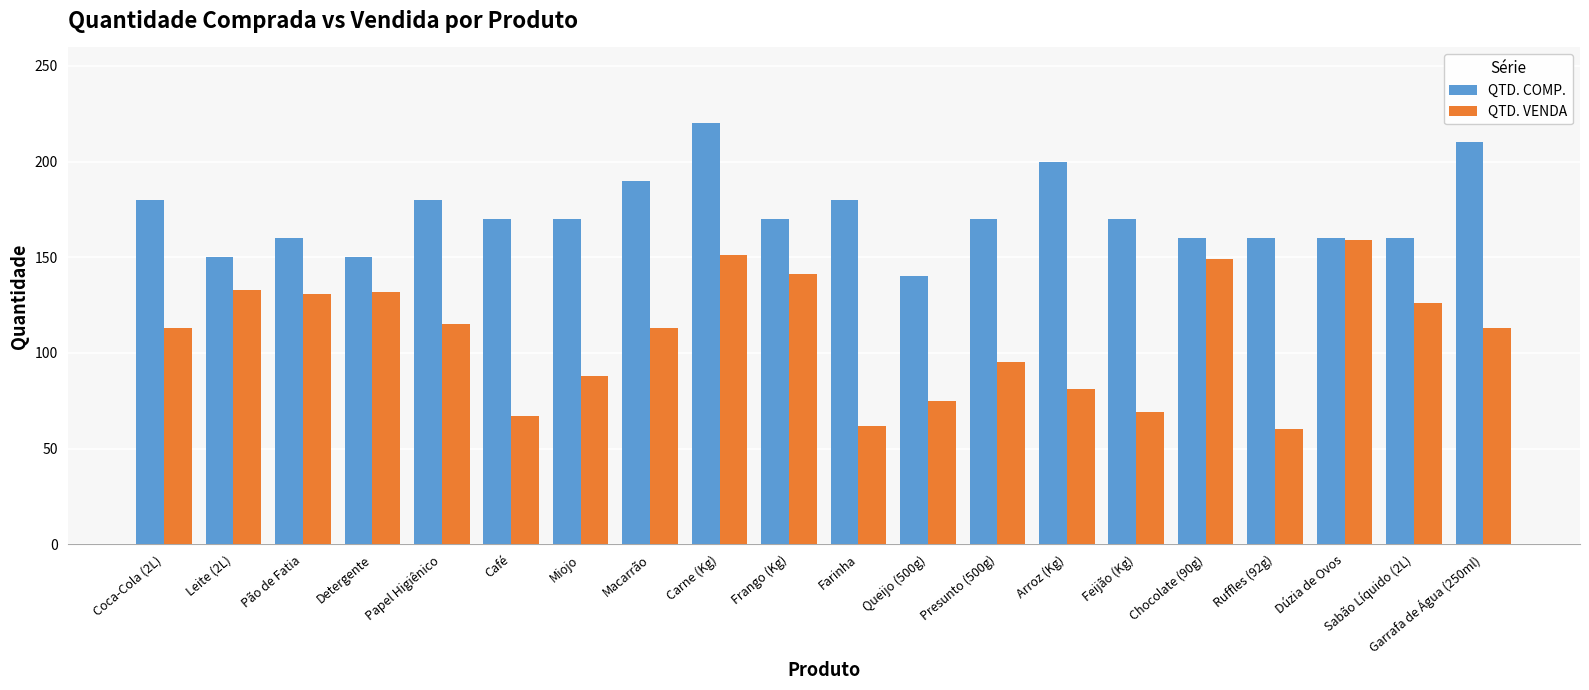

What is the total value across all series at Miojo?

258